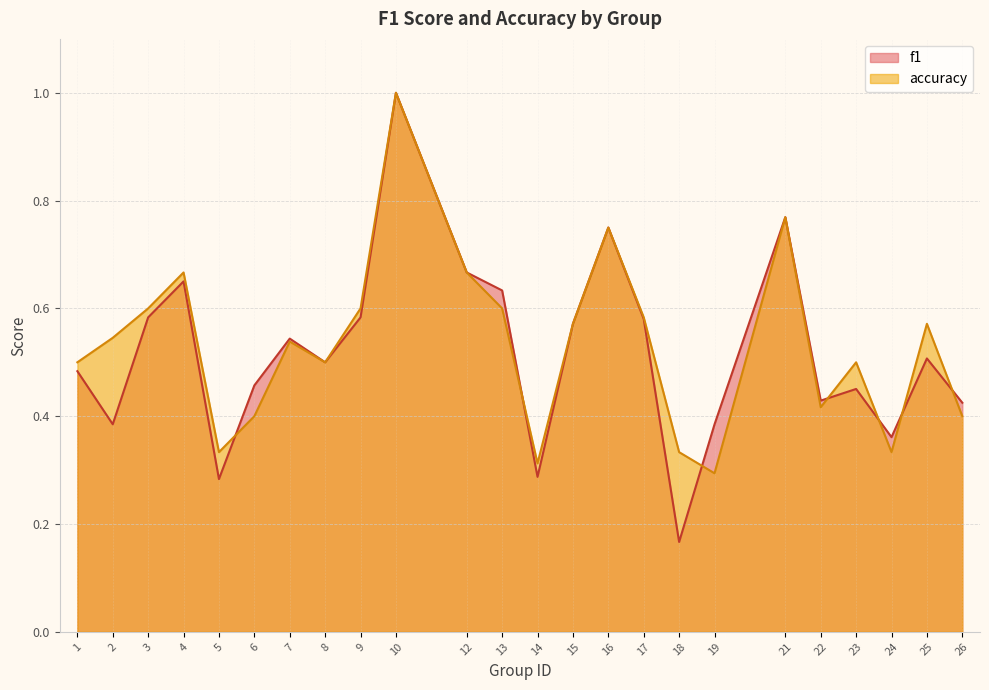

Which category has the highest value in the f1 series?

10